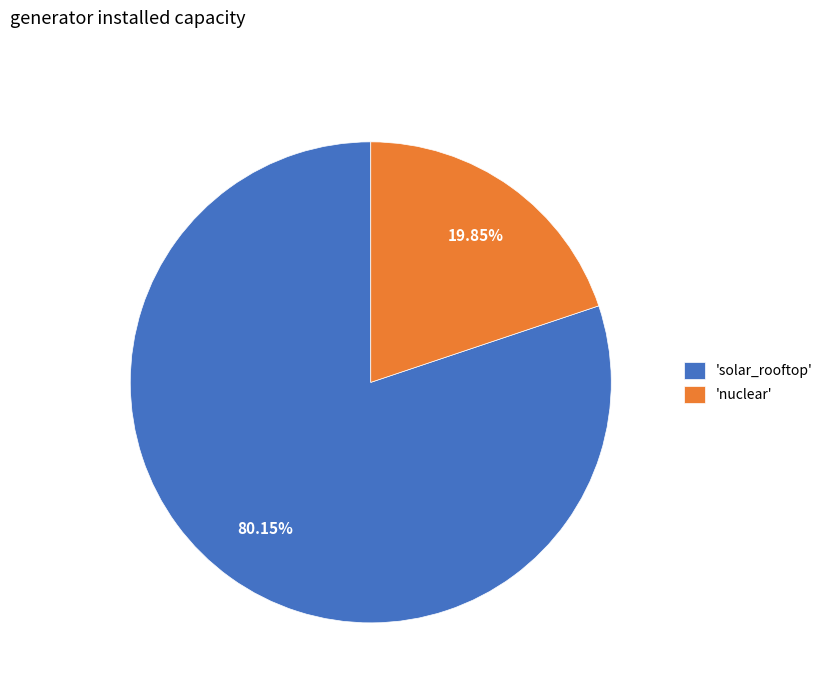

Is the sum of 'nuclear' and 'solar_rooftop' greater than half?

Yes